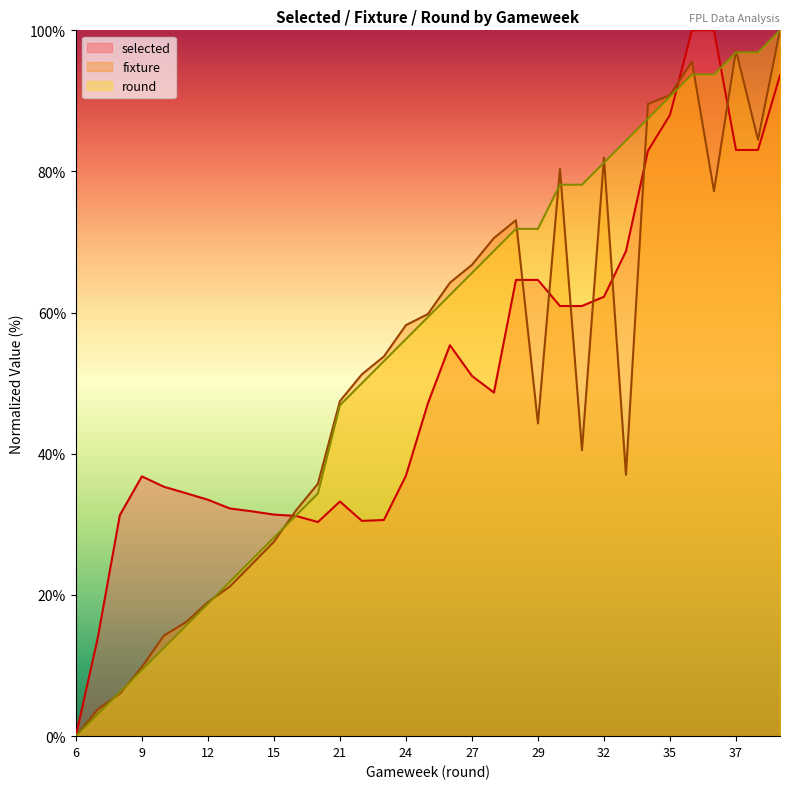

Which series has the widest spread of values?

selected